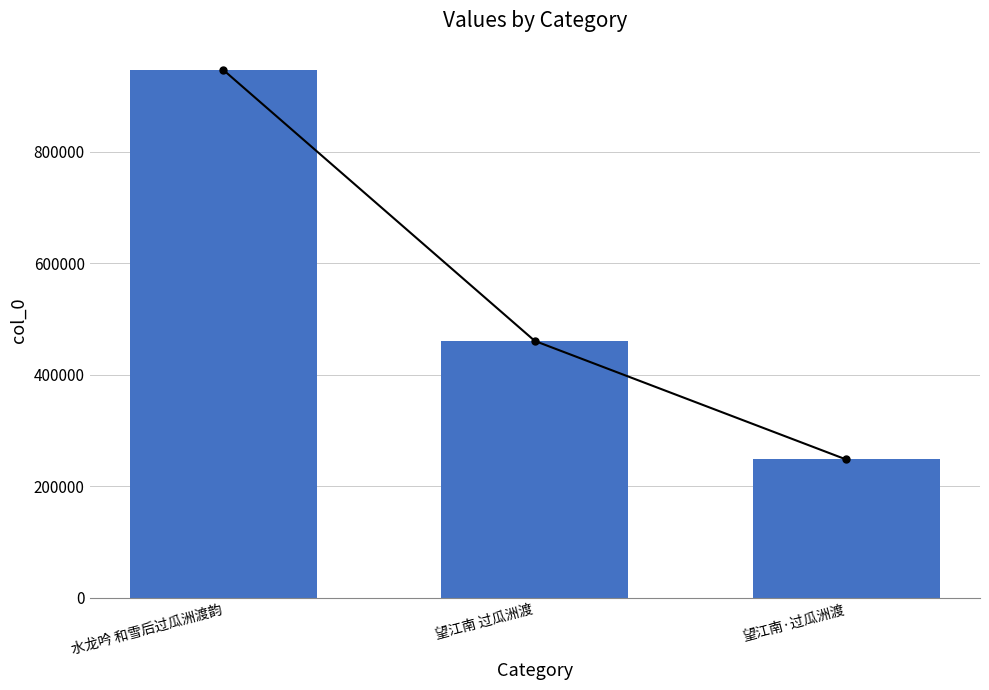

What is the ratio of the value at 望江南 过瓜洲渡 to the value at 望江南·过瓜洲渡?

1.9